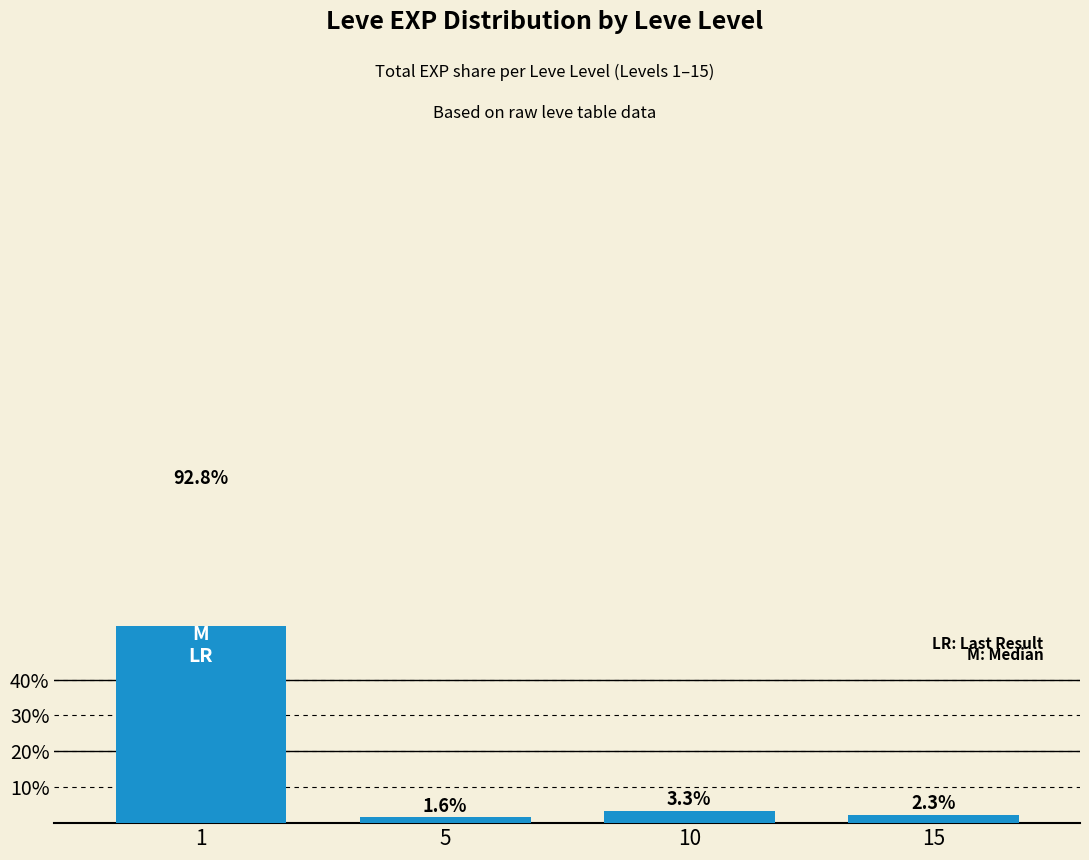

Rank the categories by value from highest to lowest.

1, 10, 15, 5